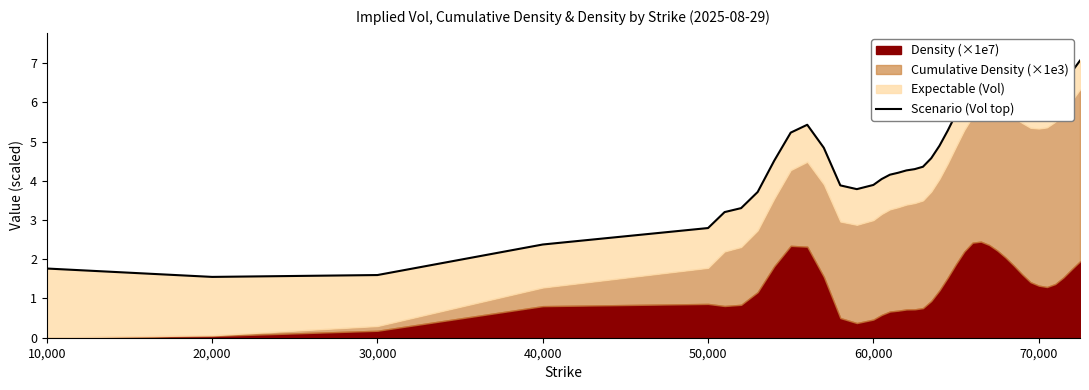

Reading left to right, extract all data points from this chart.

1.8	1.6	1.6	2.4	2.8	3.2	3.3	3.7	4.5	5.2	5.4	4.8	3.9	3.8	3.9	4.0	4.2	4.2	4.3	4.3	4.4	4.6	4.9	5.3	5.7	6.1	6.5	6.6	6.6	6.6	6.5	6.4	6.3	6.1	6.1	6.1	6.3	6.5	6.8	7.1